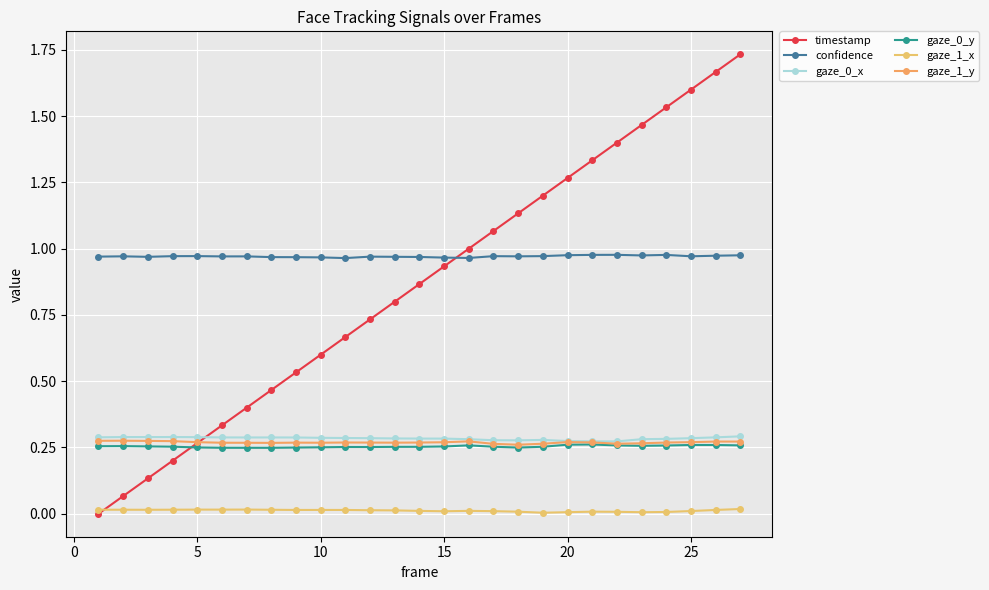

How many positive values does the timestamp series have?

26